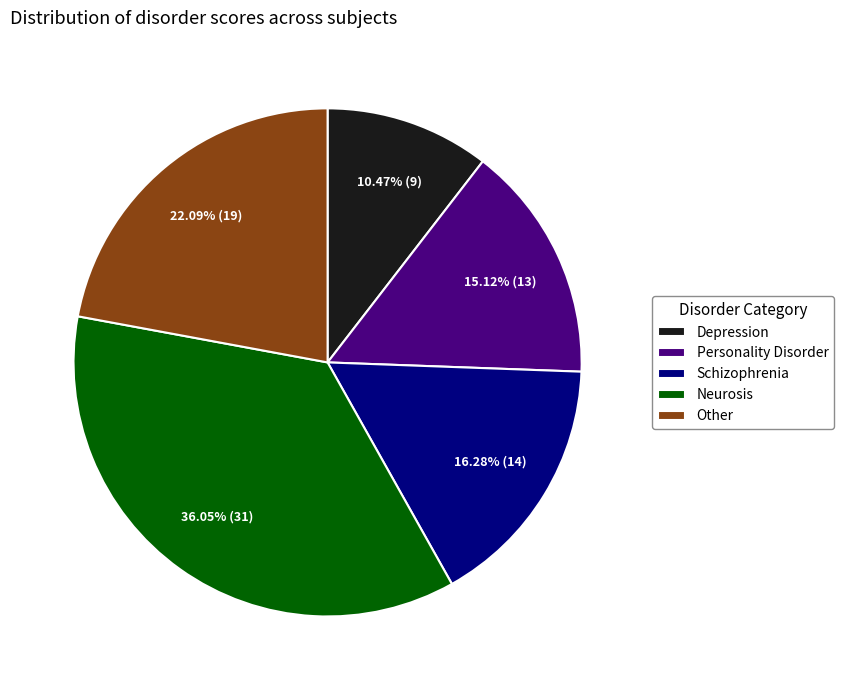

Is the sum of Personality Disorder and Schizophrenia greater than half?

No